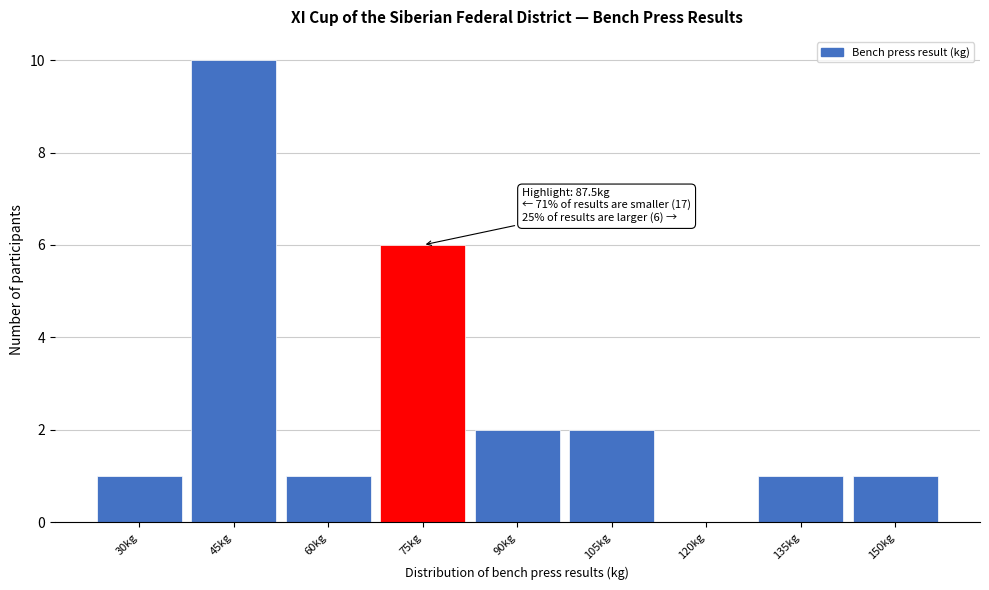

Reading left to right, what are all the values shown in this chart?

30kg=1	45kg=10	60kg=1	75kg=6	90kg=2	105kg=2	120kg=0	135kg=1	150kg=1